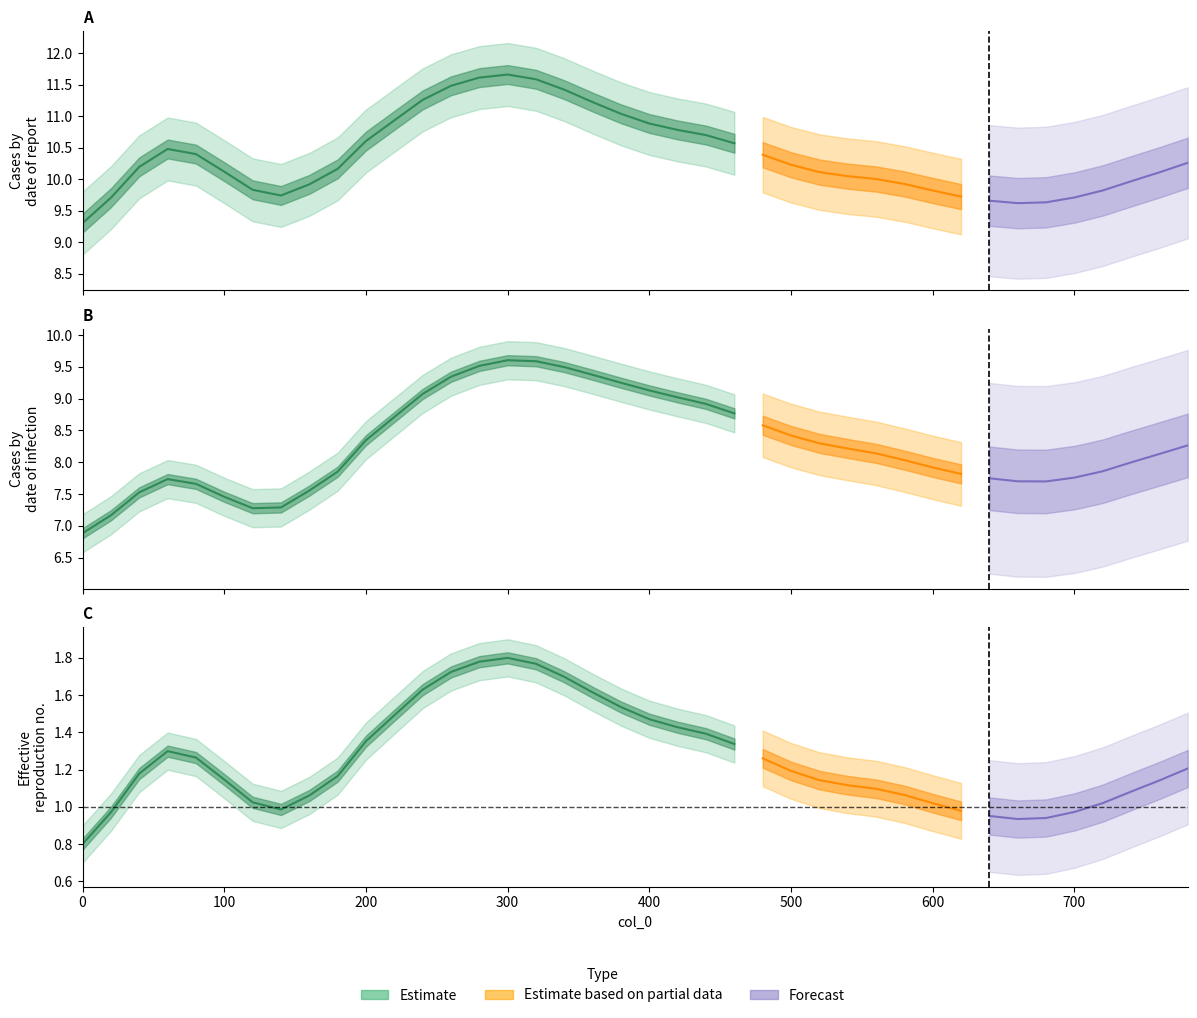

True or false: col_1 and col_3 cross at least once.

False